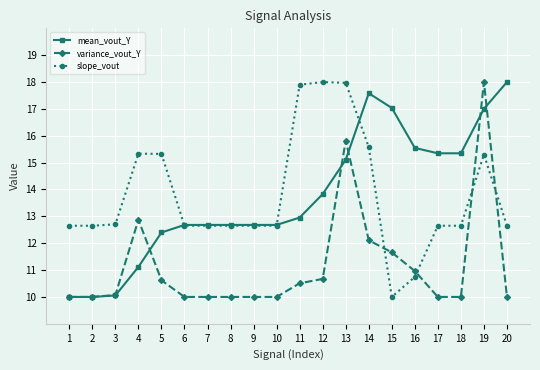

The mean_vout_Y series shows 8.0 at 15. True or false?

False